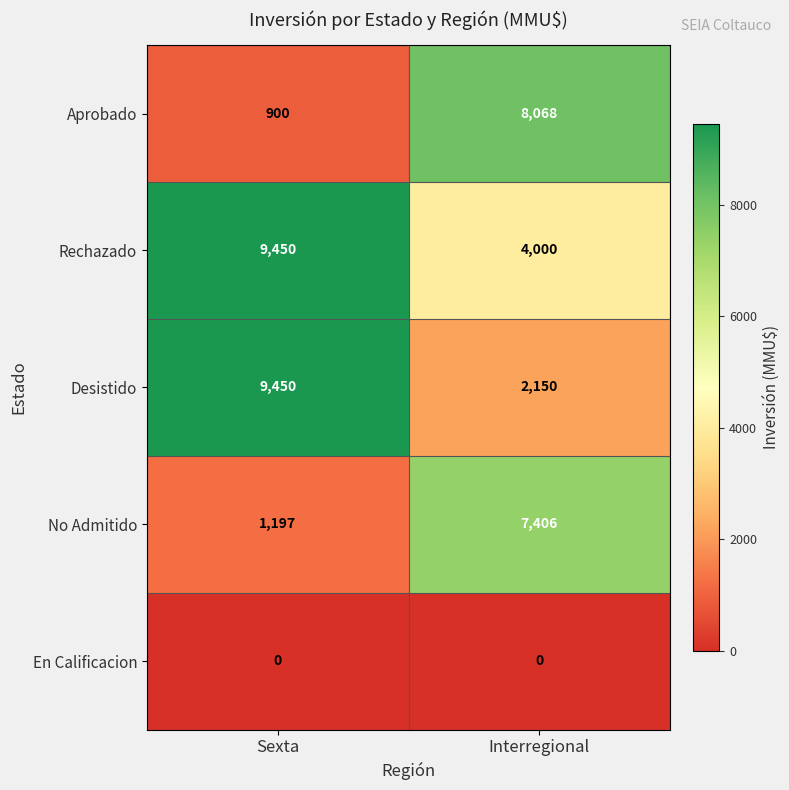

Rank the series at Interregional from lowest to highest value.

En Calificacion, Desistido, Rechazado, No Admitido, Aprobado